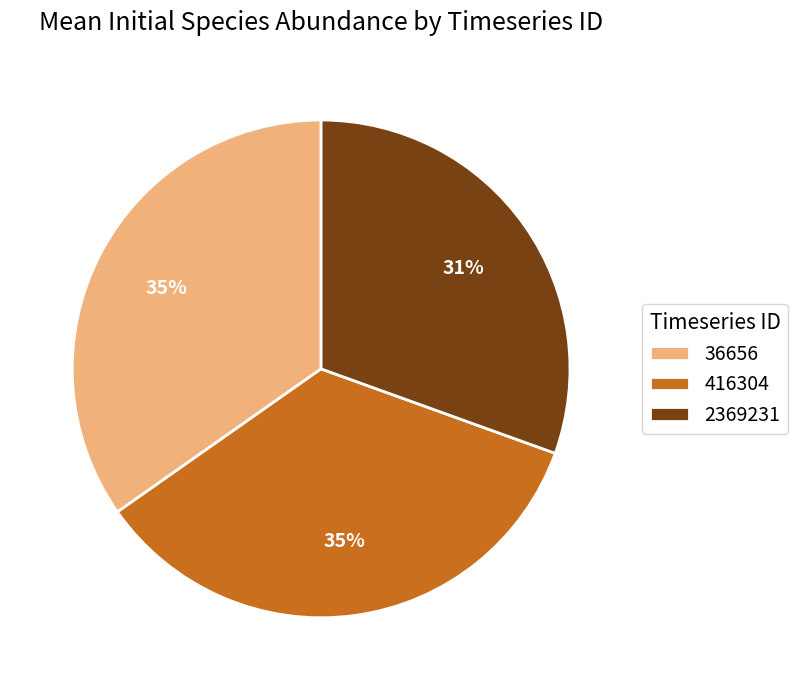

To the nearest percent, what is the average slice percentage?

33%